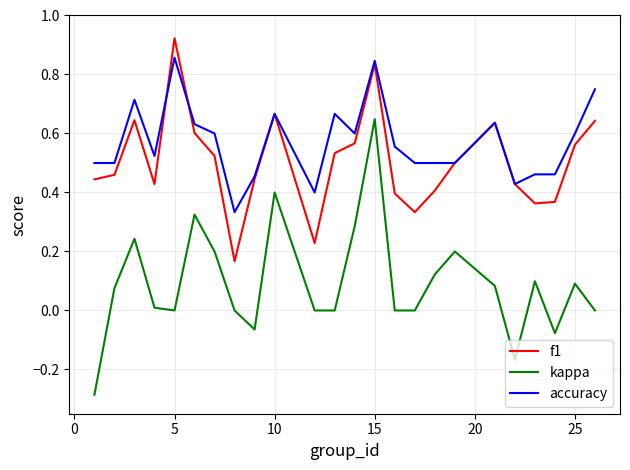

True or false: kappa and f1 cross at least once.

False